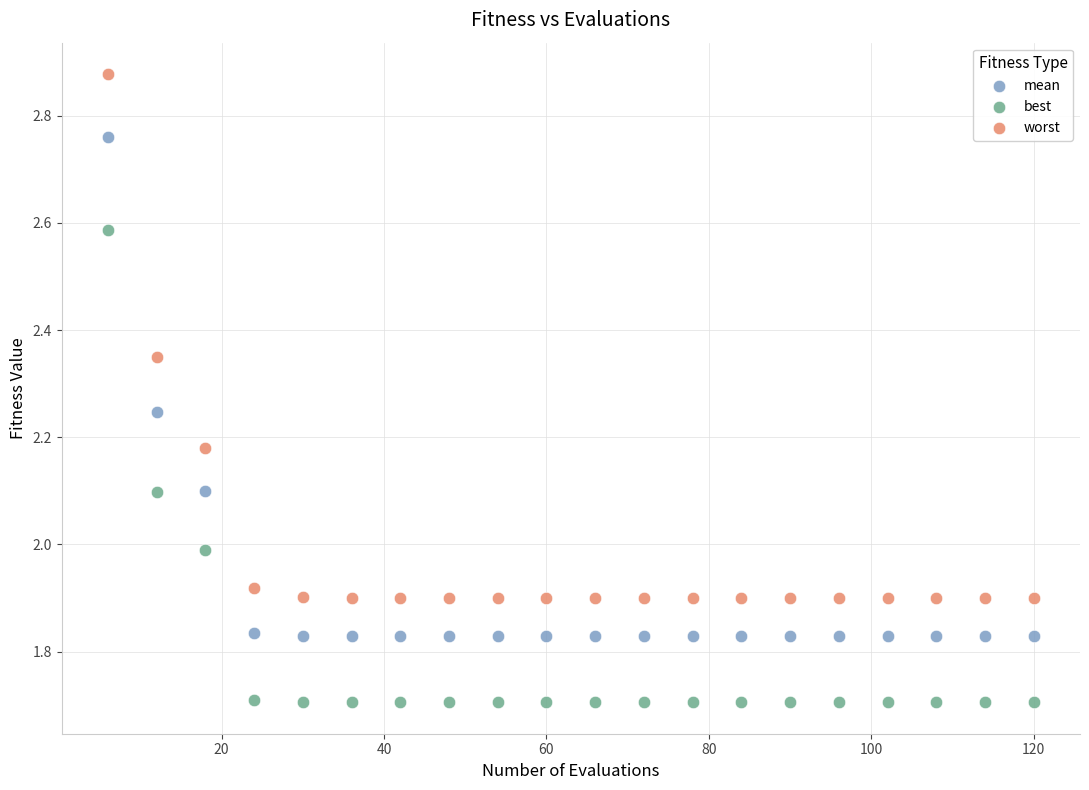

Which series contains the highest Y value?

worst